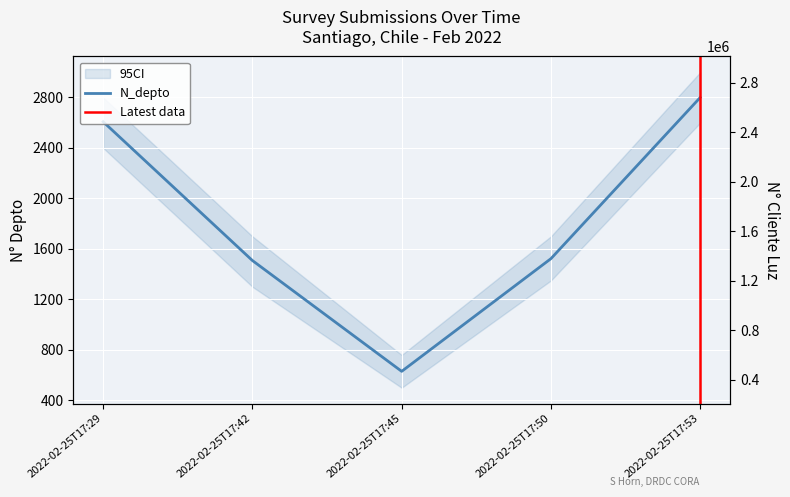

At which label does N_depto first exceed 1523?

2022-02-25T17:29